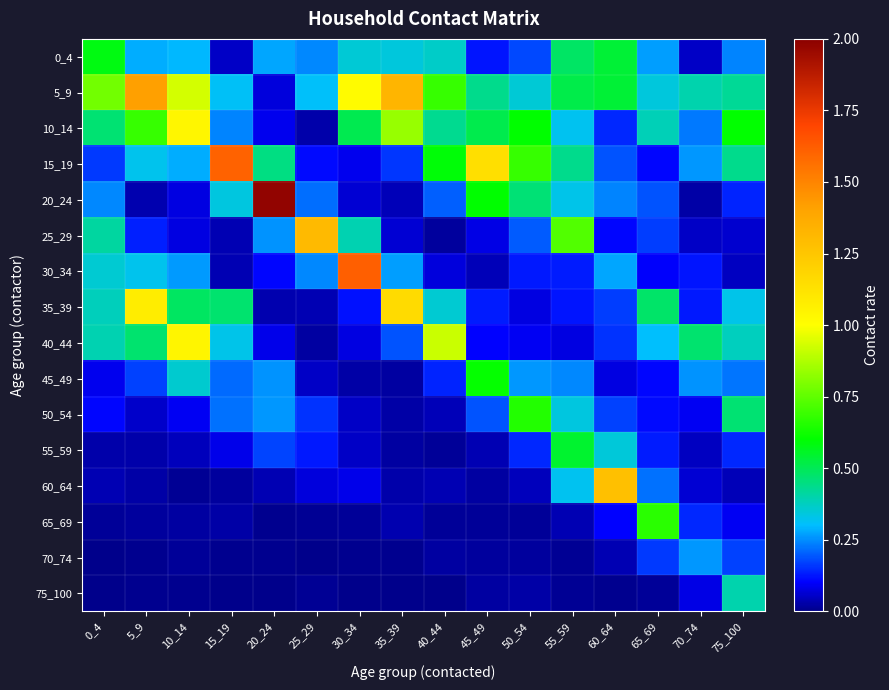

Between 10_14 and 60_64, which is larger?

60_64